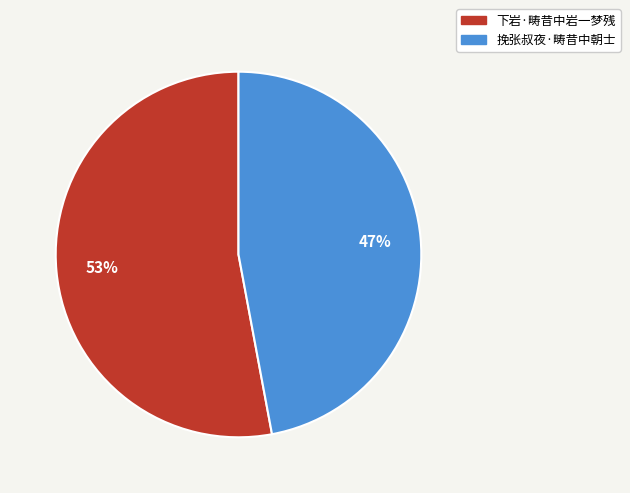

Is it true that 下岩·畴昔中岩一梦残 is 46% of the pie?

False